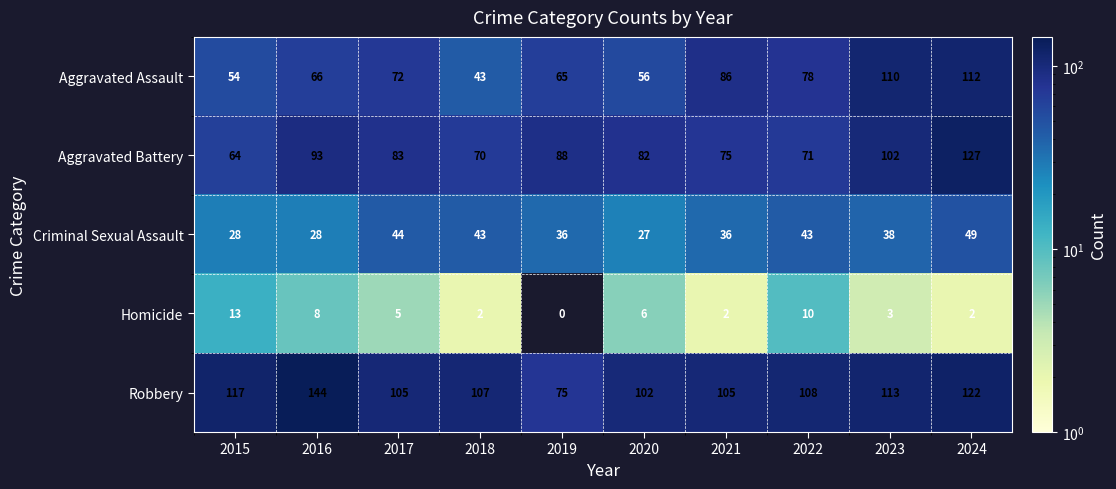

The Homicide series shows 8 at 2016. True or false?

True